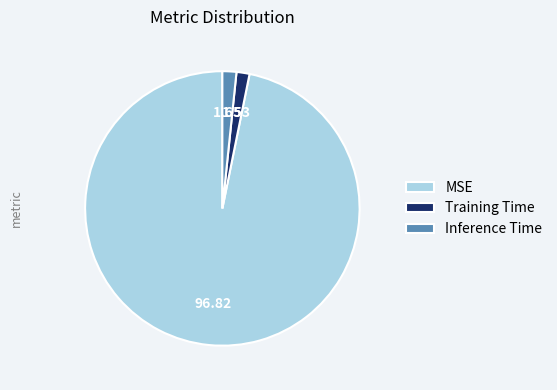

Does Training Time account for over 50% of the chart?

No